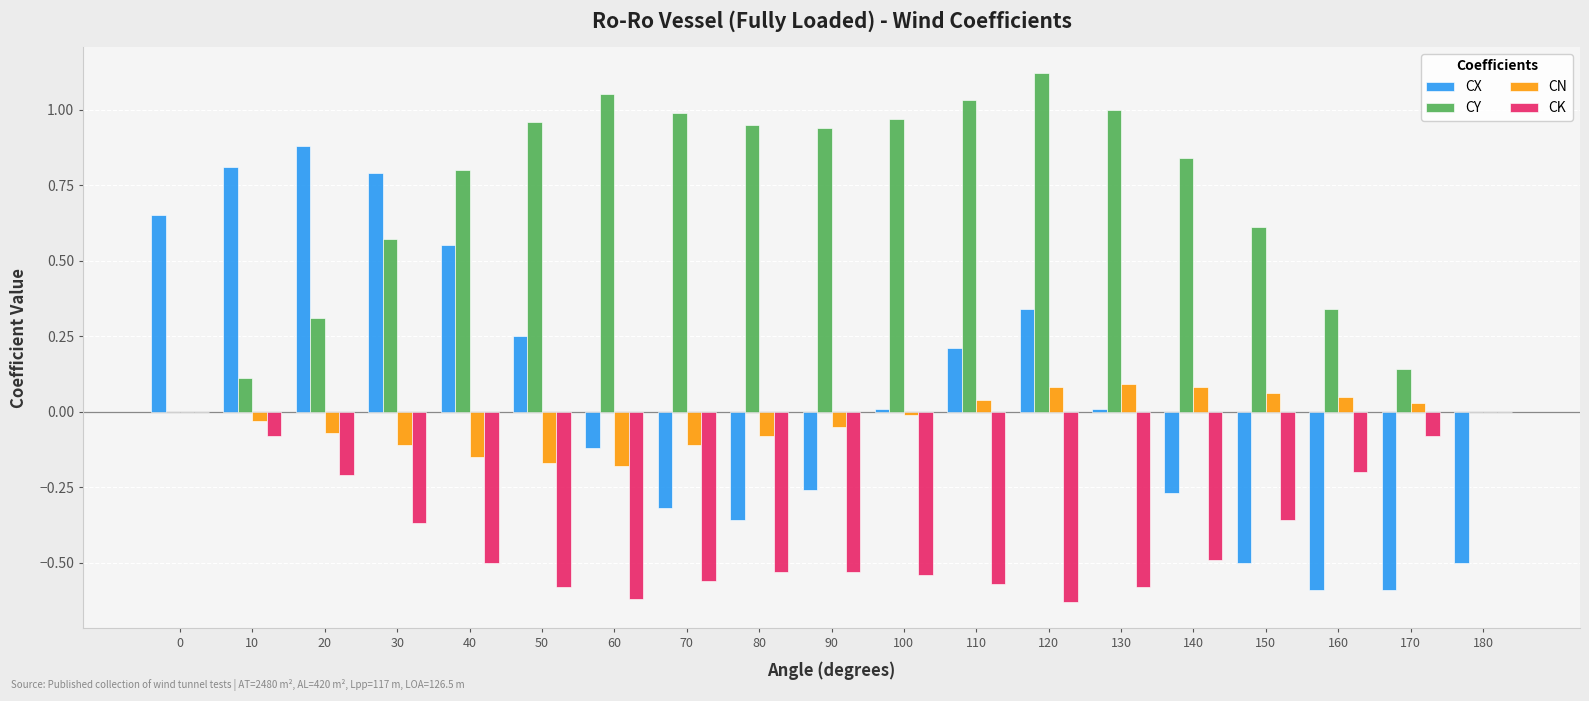

Is the value of CX at 10 greater than the value of CY at 50?

No